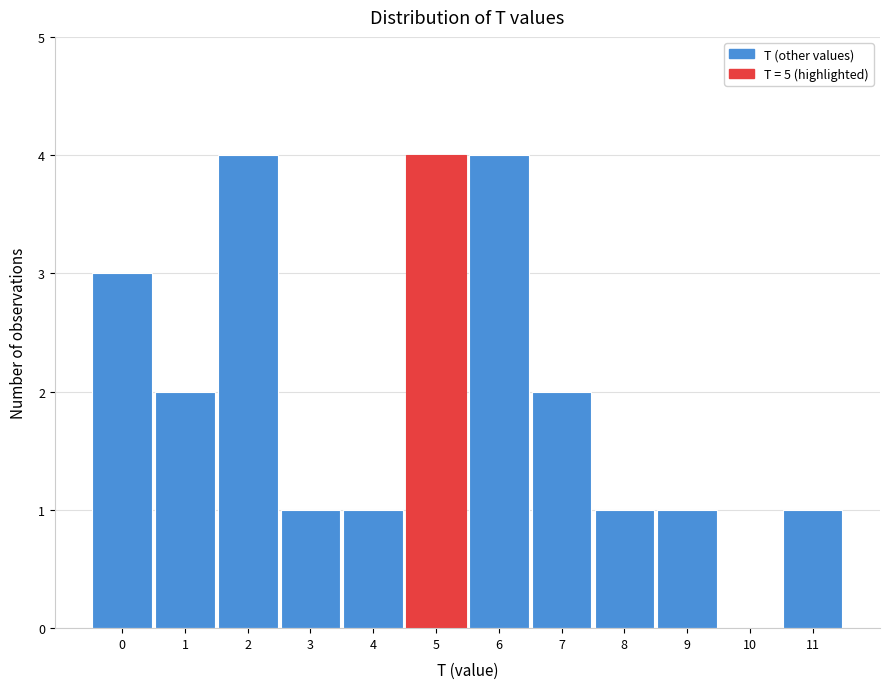

Reading left to right, list every bar in this chart as the range it spans on the x-axis followed by its height. The values are not printed on the chart, so give them approximately, as read against the axis.

-0.5 to 0.5: 3
0.5 to 1.5: 2
1.5 to 2.5: 4
2.5 to 3.5: 1
3.5 to 4.5: 1
4.5 to 5.5: 4
5.5 to 6.5: 4
6.5 to 7.5: 2
7.5 to 8.5: 1
8.5 to 9.5: 1
9.5 to 10.5: 0
10.5 to 11.5: 1